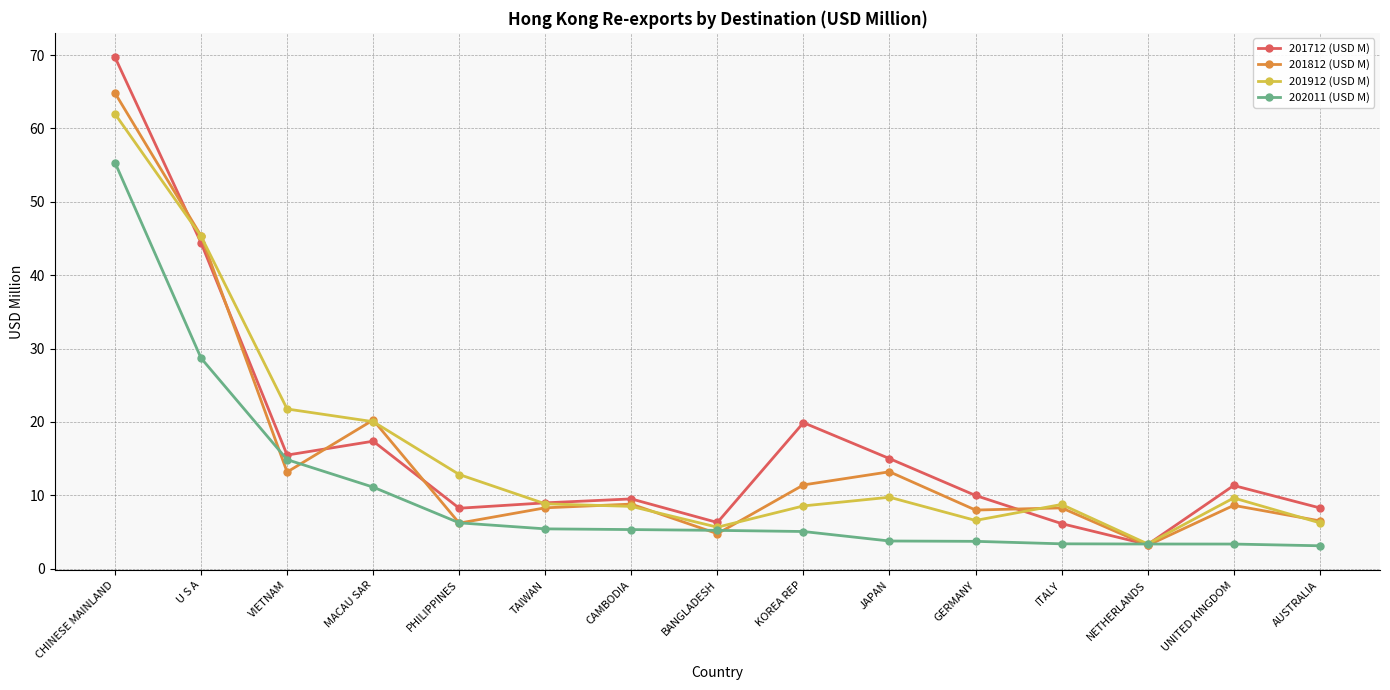

What is the value of the 201912 (USD M) point at the 9th from the left?

8.6